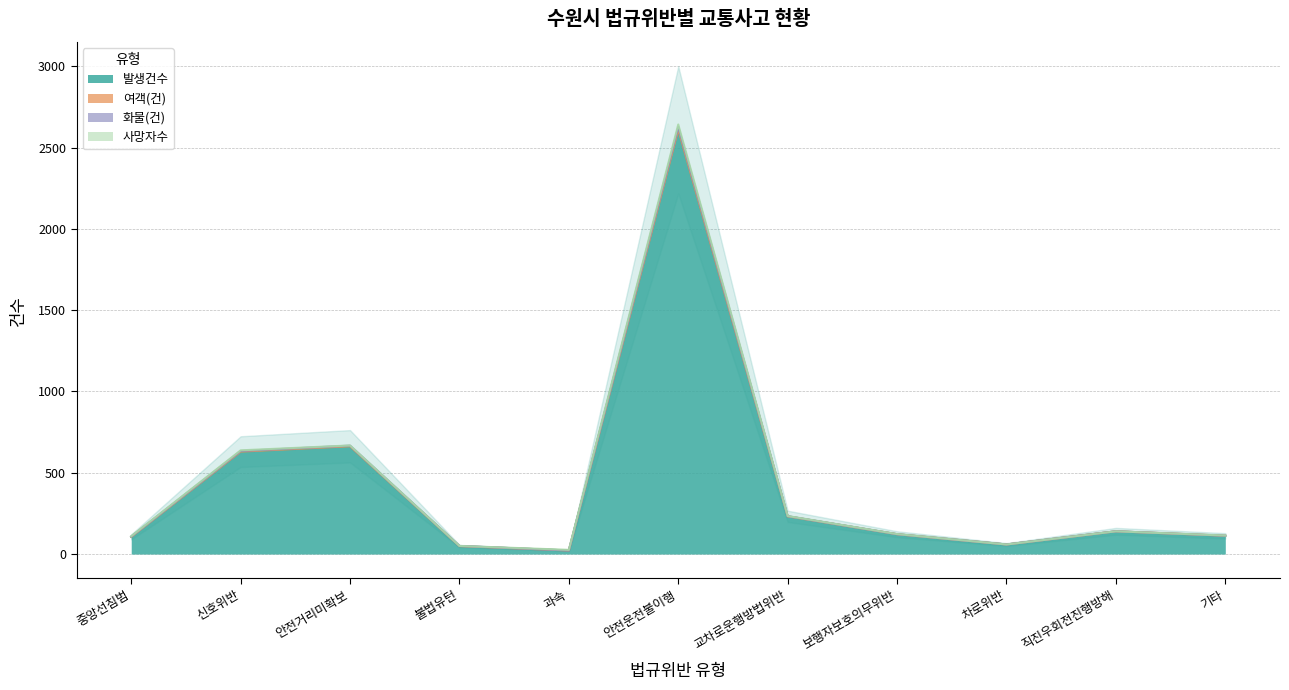

Read the 발생건수 value at 안전운전불이행.

2609